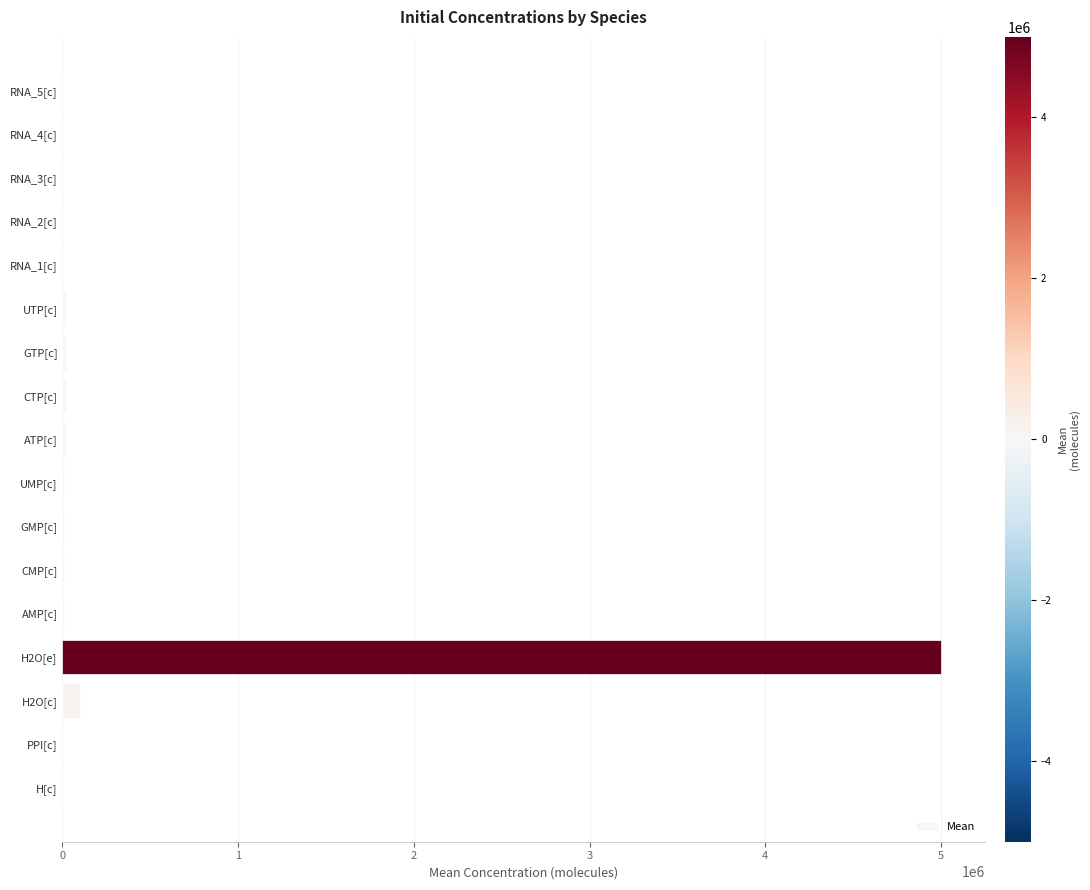

Which category has the highest value across all series?

H2O[e]